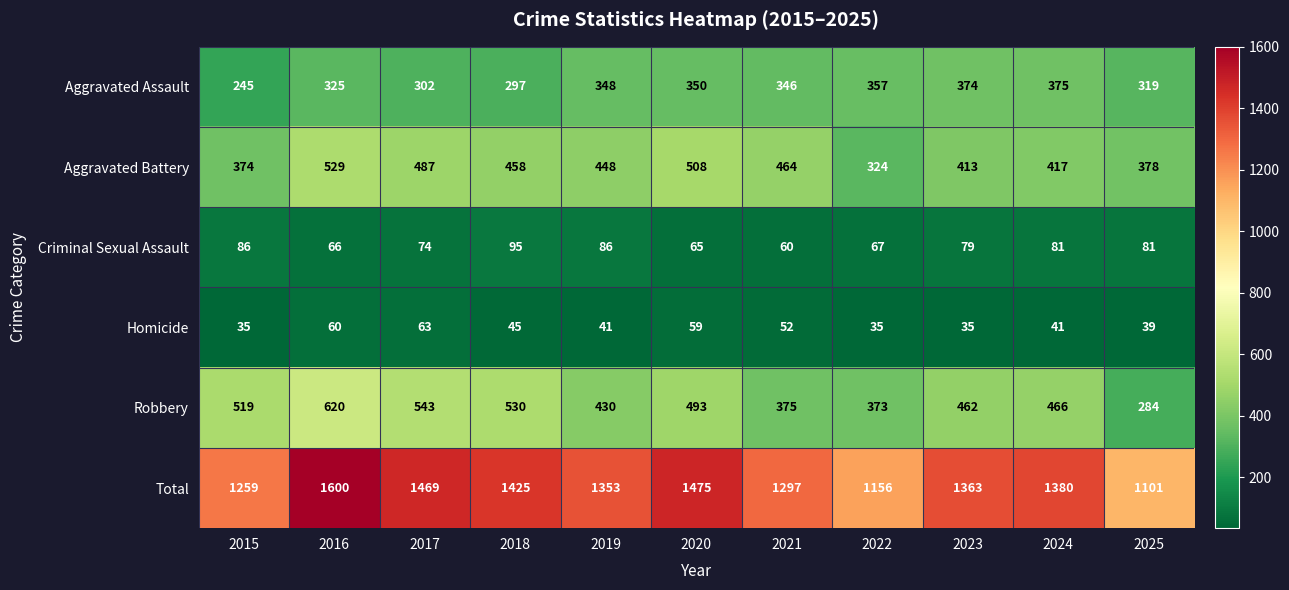

Which series has the widest spread of values?

Total